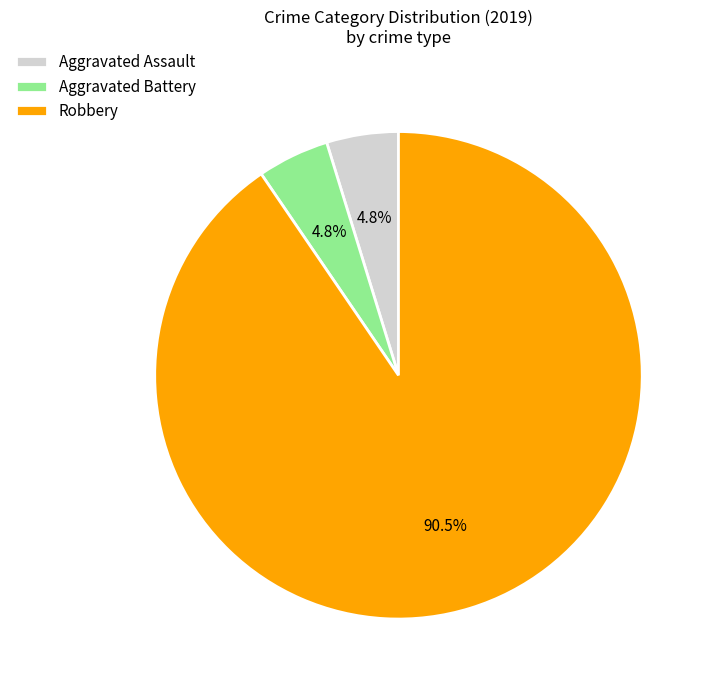

To the nearest percent, what is the combined percentage of Robbery and Aggravated Assault?

95%